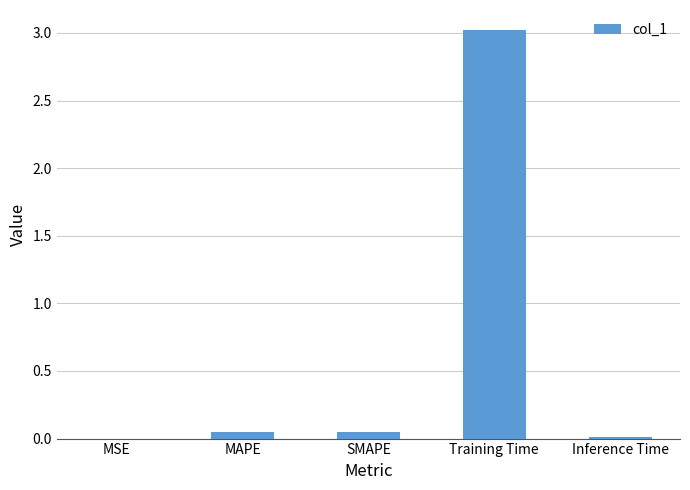

What is the sum of all values?

3.1